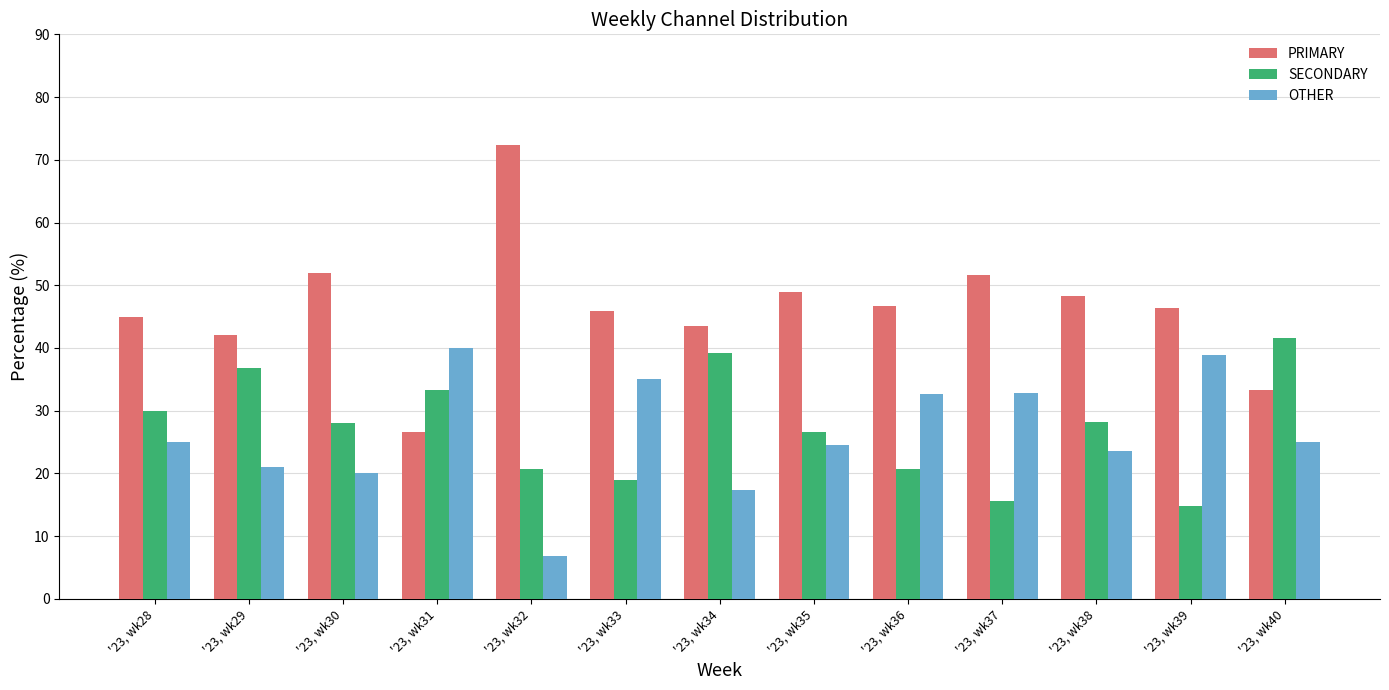

Is the value of OTHER at '23, wk32 greater than the value of SECONDARY at '23, wk28?

No